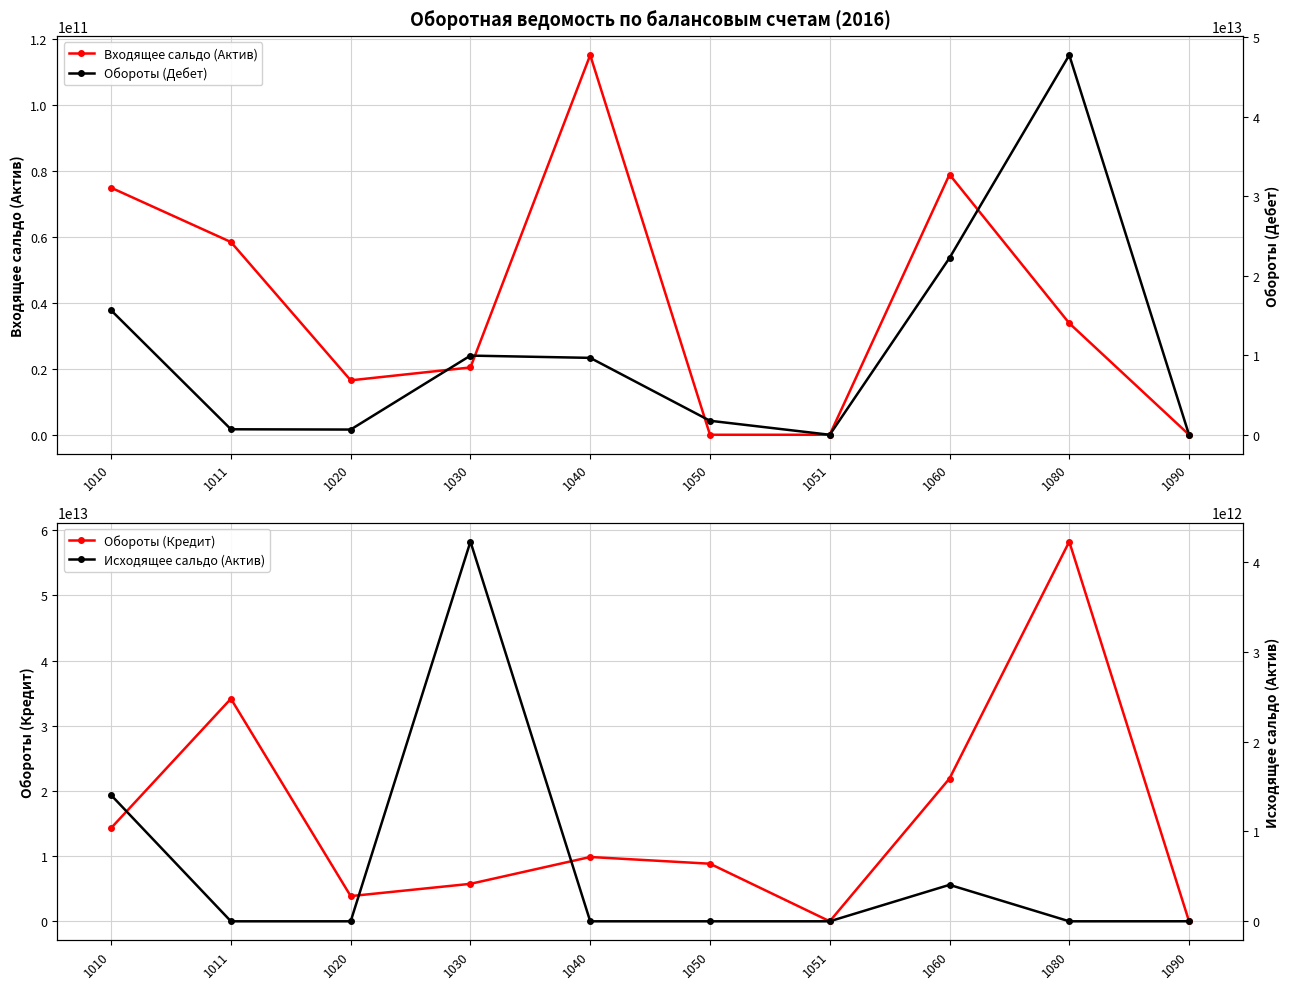

The value of Обороты (Кредит) at 1051 is 196181767.4. True or false?

True